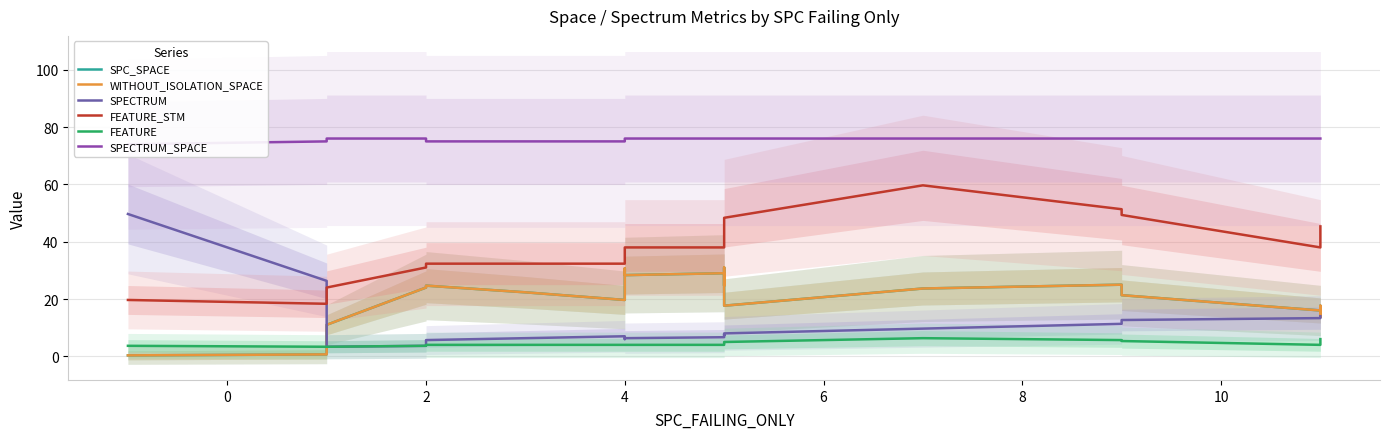

Does the chart have visible grid lines?

Yes